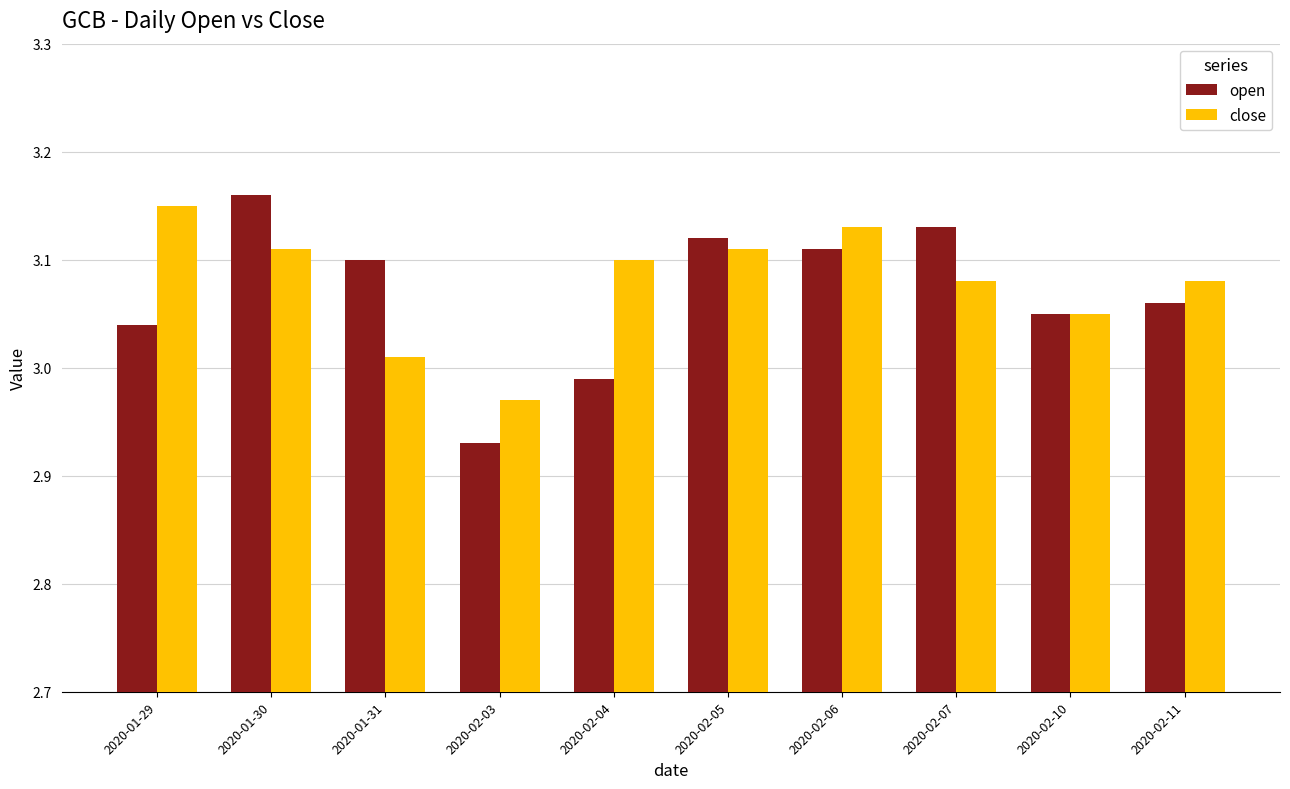

At 2020-02-04, list the series in order from smallest to largest.

open, close